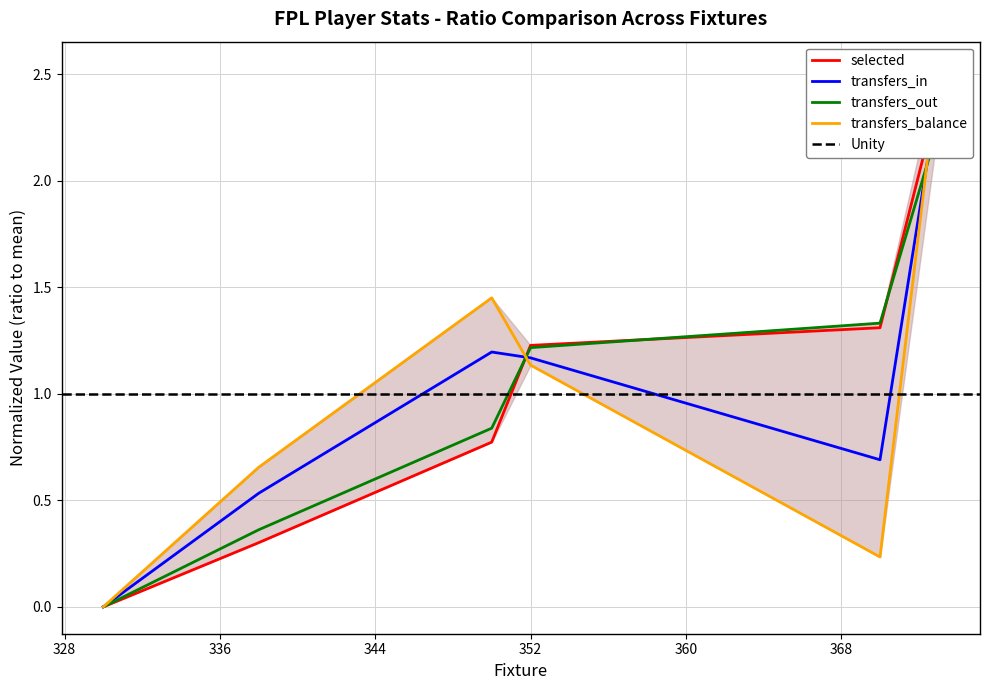

Is it true that transfers_out equals 2.0 at 352?

False